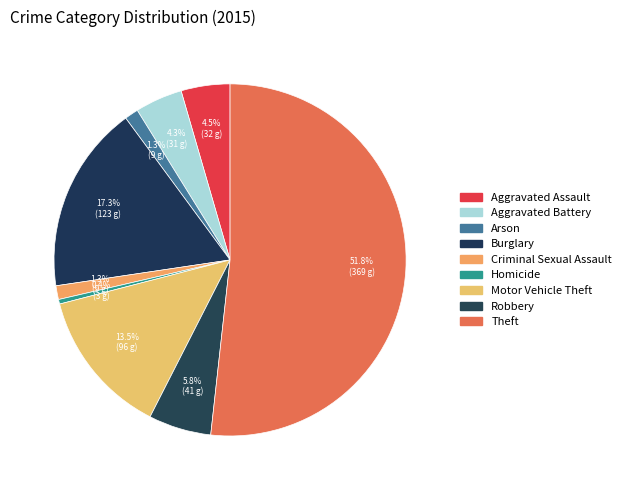

How many segments does this pie chart have?

9